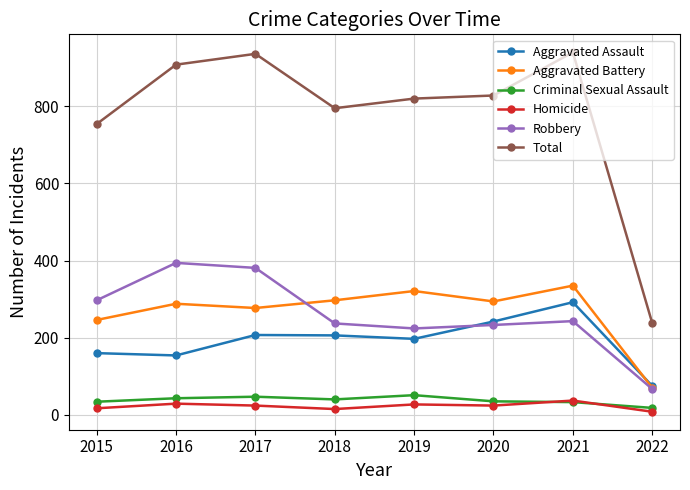

At which label is Aggravated Assault closest to 183?

2019